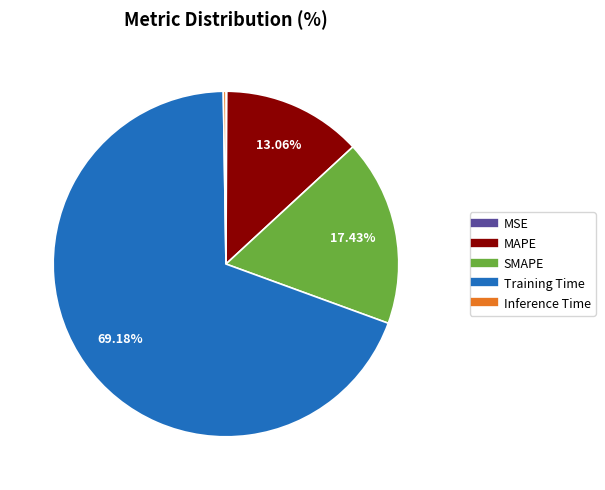

Which has a higher value, Training Time or SMAPE?

Training Time